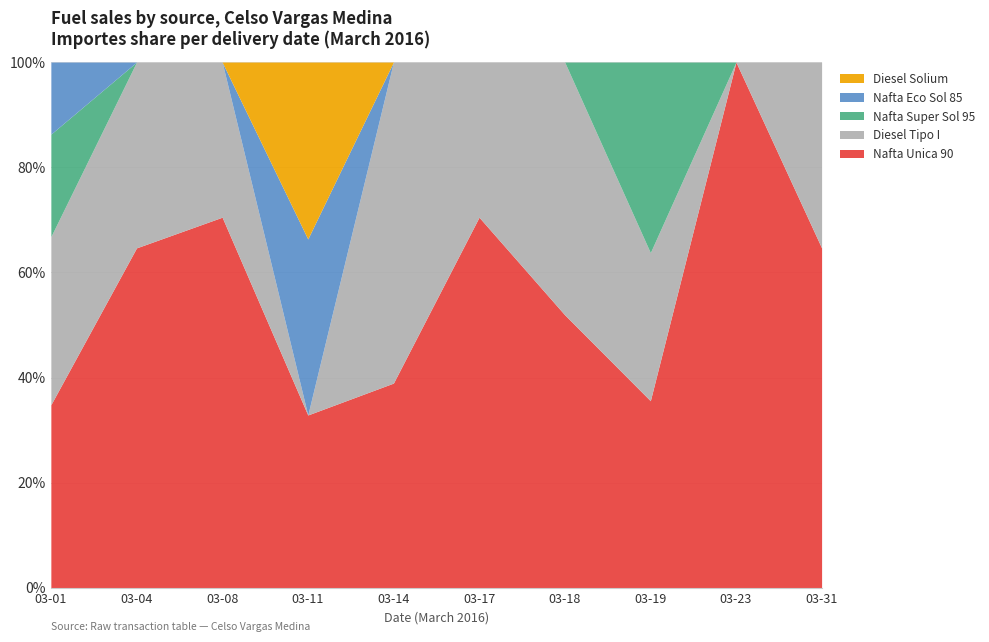

True or false: Nafta Eco Sol 85 and Diesel Tipo I intersect in this chart.

True